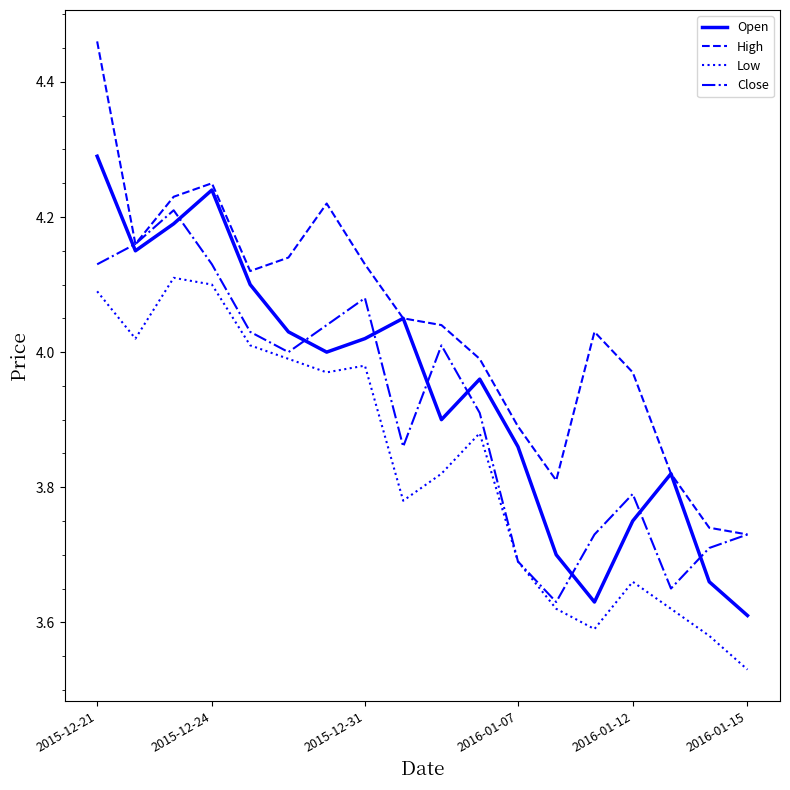

List the series in order of their peak value, highest first.

High, Open, Close, Low